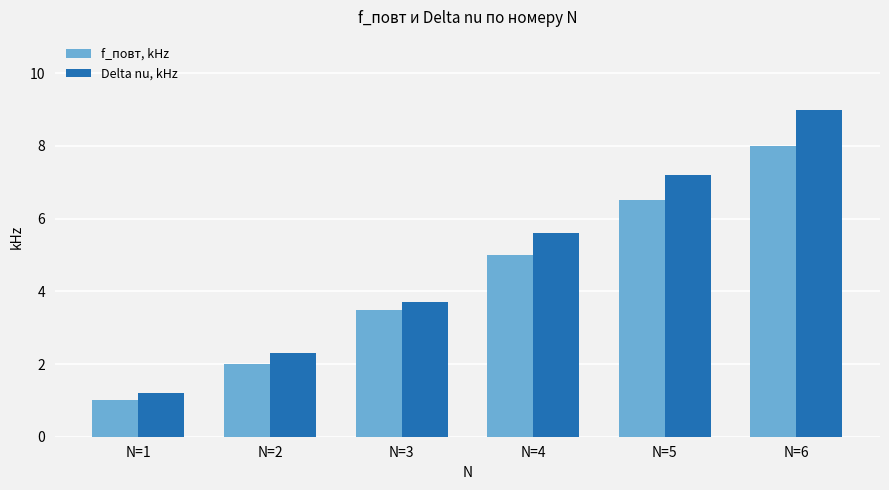

What is the difference between the maximum and minimum values in the Delta nu, kHz series?

7.8